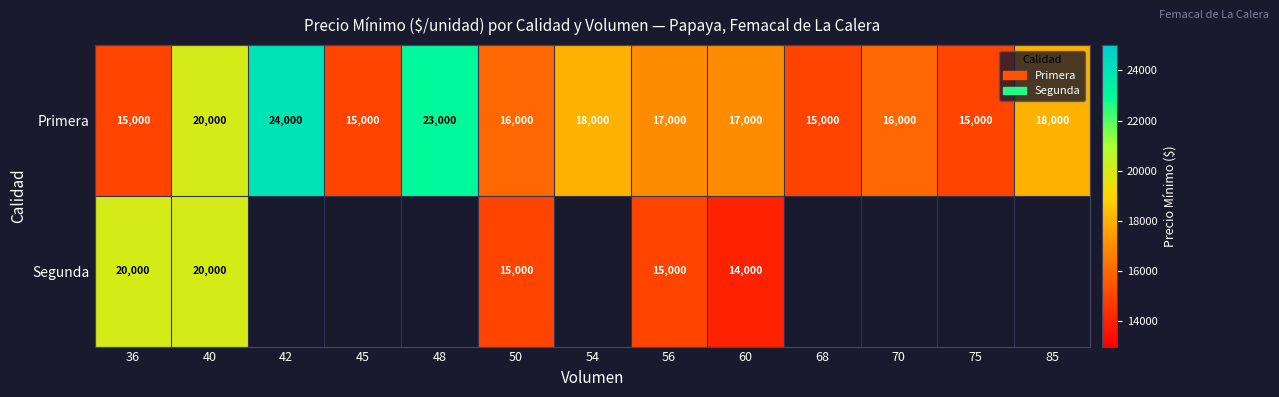

What is the total value across all series at 56?

32000